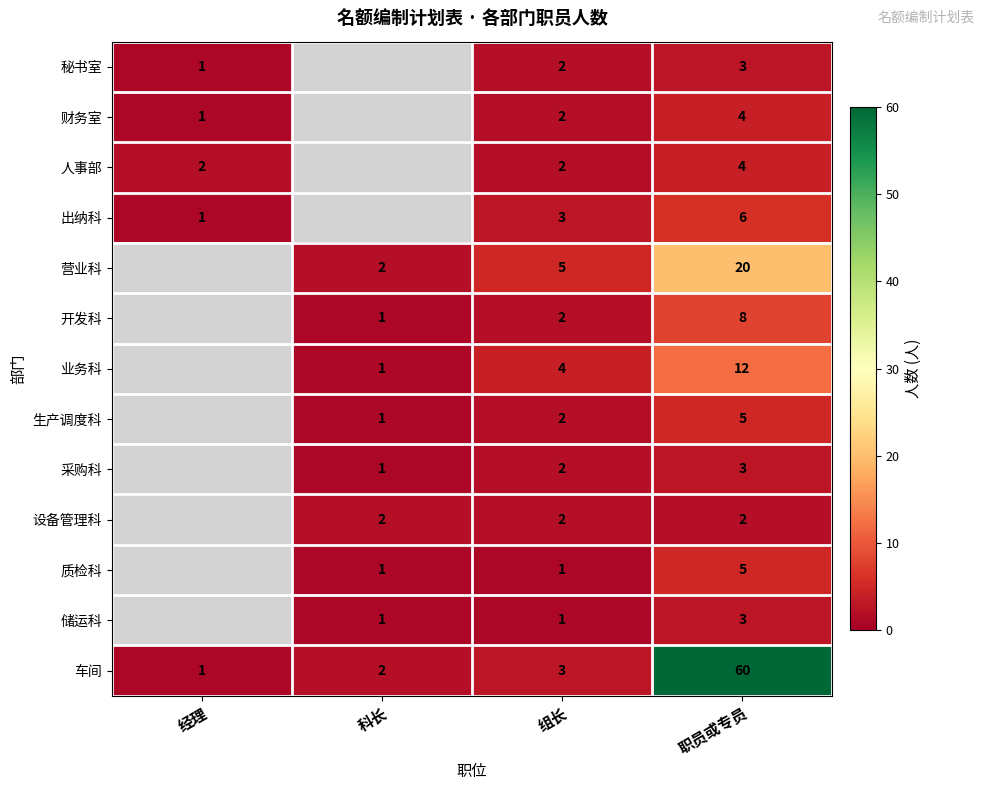

Is the value of 生产调度科 at 组长 greater than the value of 秘书室 at 经理?

Yes